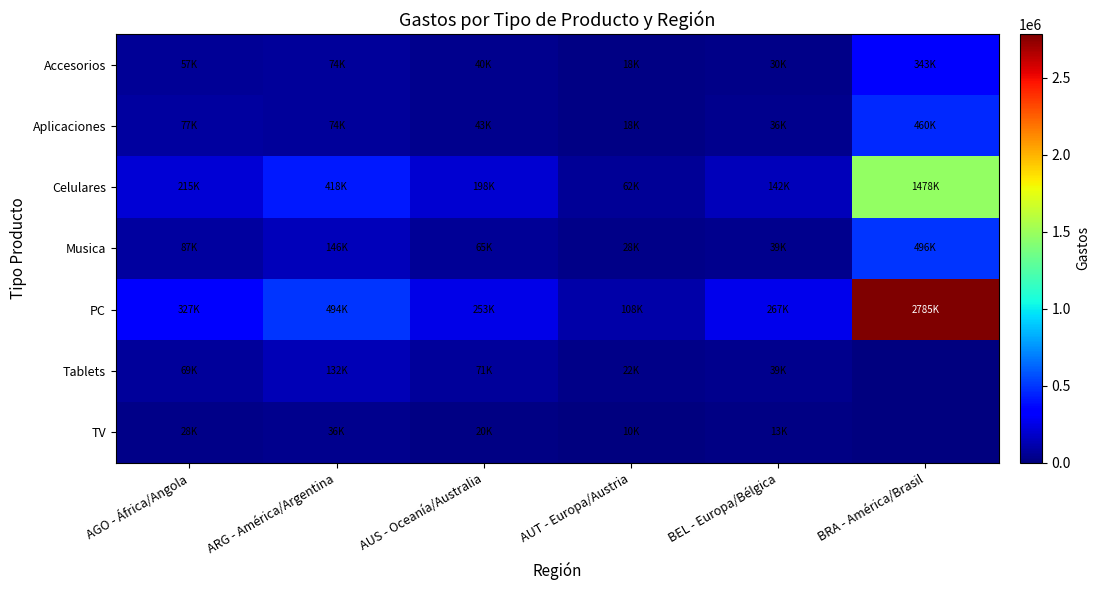

At which category is the sum across all series the highest?

BRA - América/Brasil